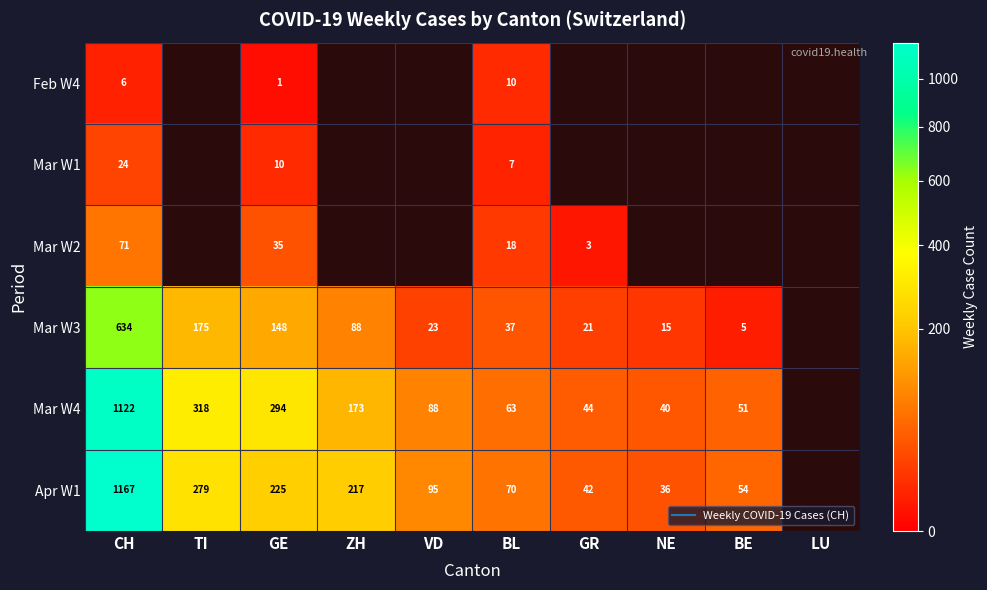

What is the maximum value for Mar W3?

634.0